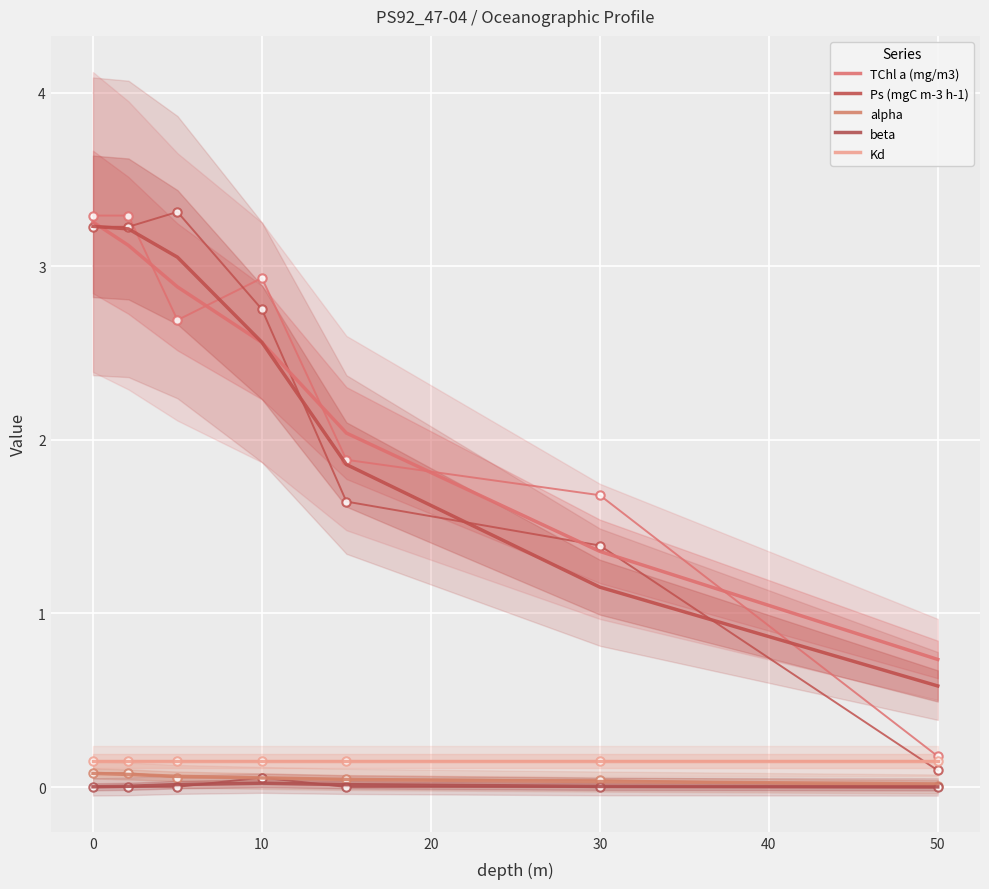

Rank the series by their maximum value, from lowest to highest.

beta, alpha, Kd, Ps (mgC m-3 h-1), TChl a (mg/m3)